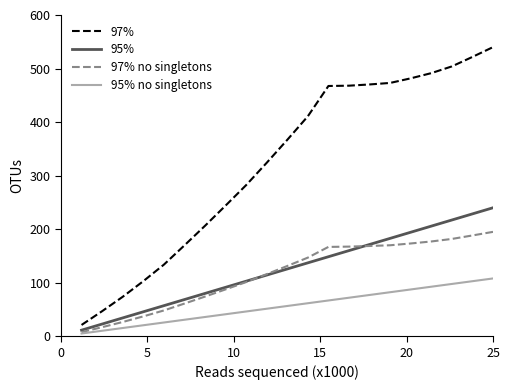

Which series has the widest spread of values?

97%